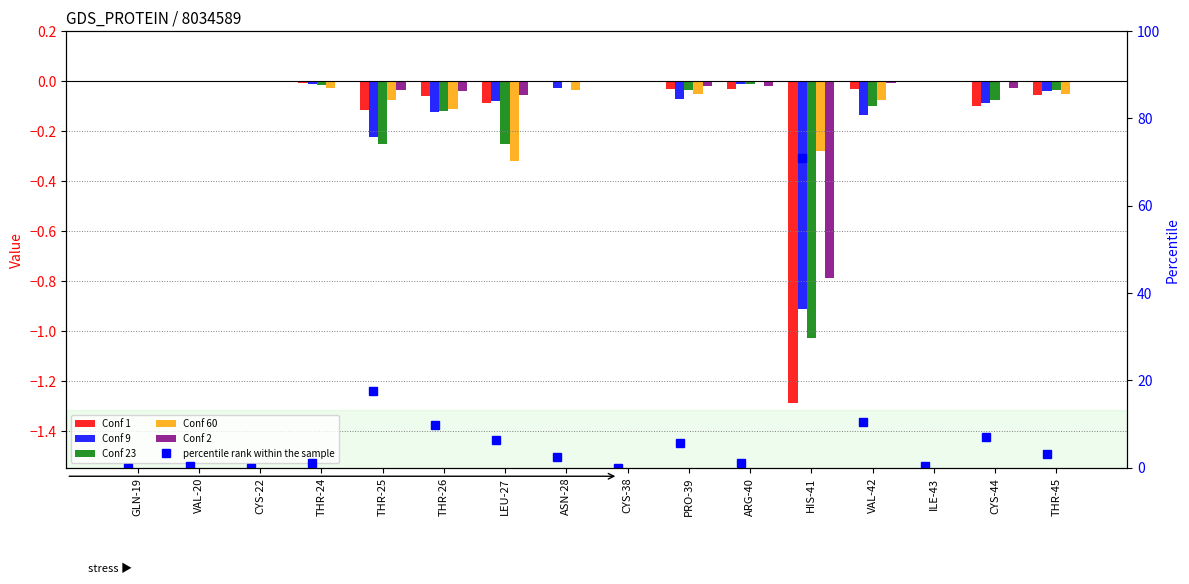

Rank the categories by percentile rank within the sample value from highest to lowest.

HIS-41, THR-25, VAL-42, THR-26, CYS-44, LEU-27, PRO-39, THR-45, ASN-28, THR-24, ARG-40, VAL-20, ILE-43, GLN-19, CYS-22, CYS-38